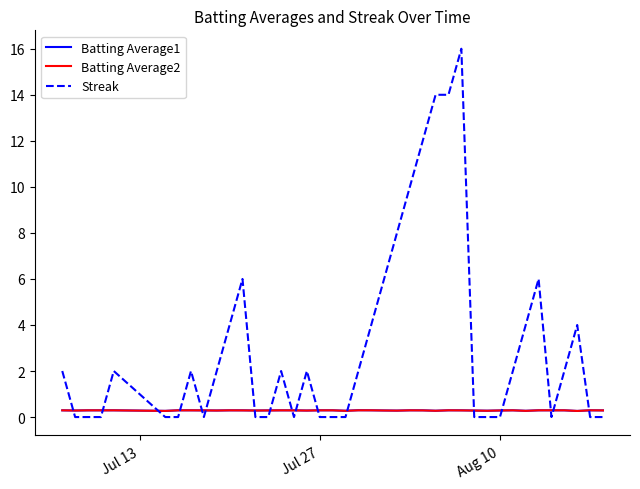

Which series ends up on top after the final intersection of Streak and Batting Average1?

Batting Average1